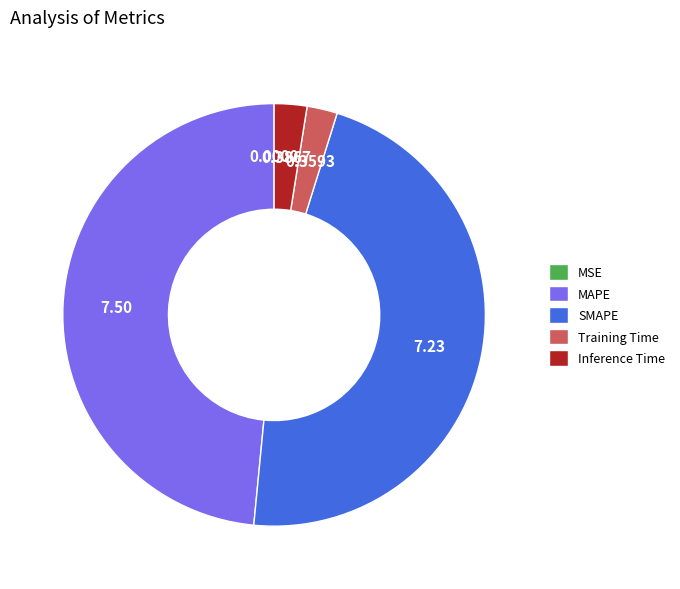

Between Inference Time and MAPE, which is larger?

MAPE